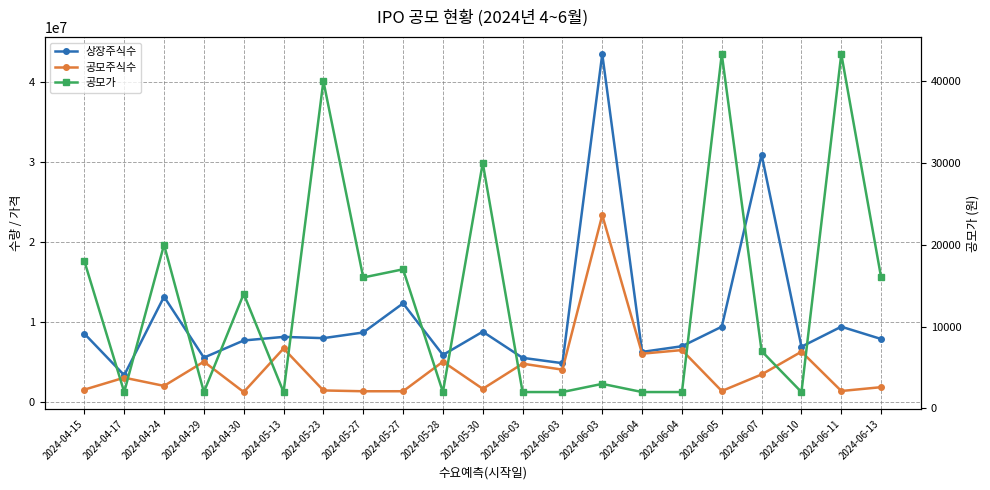

At which label does 상장주식수 first exceed 7942750?

2024-04-15